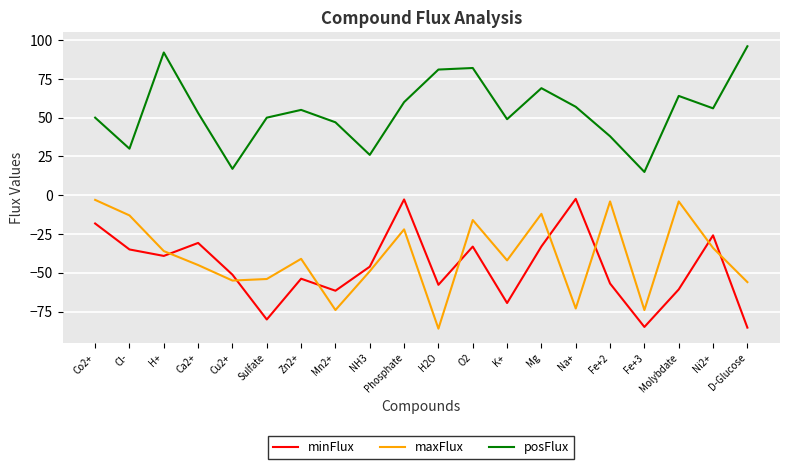

True or false: minFlux has a value of -18.2 at Co2+.

True